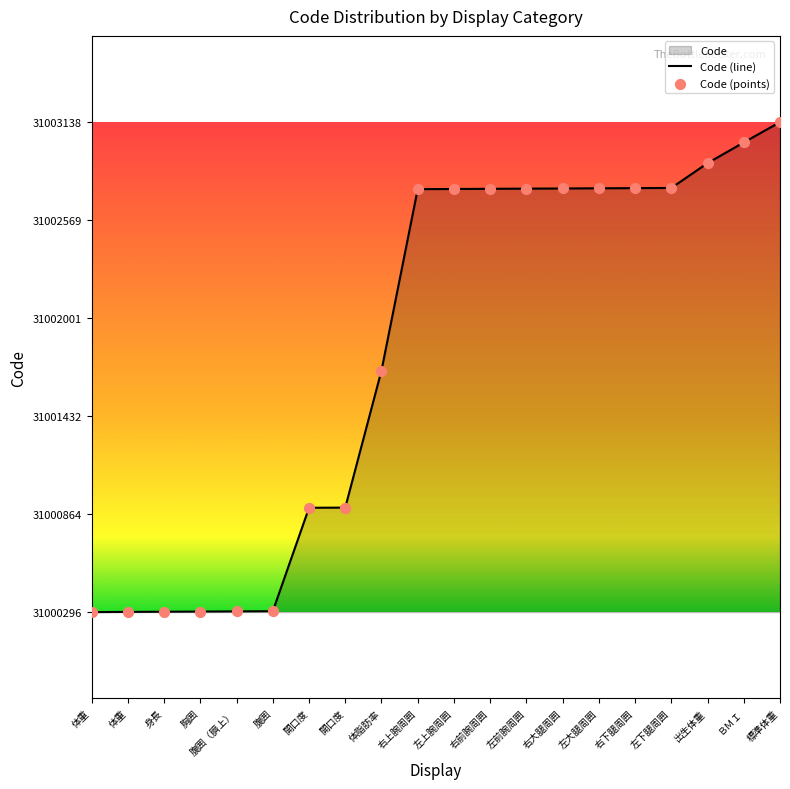

Approximately how many times larger is the value at 体重 compared to 左上腕周囲?

1.0